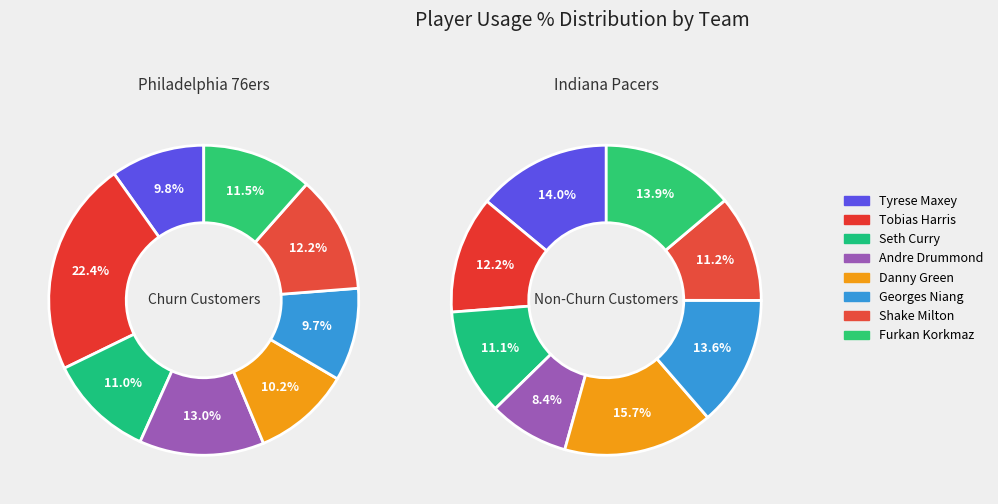

Is it true that Shake Milton is 1% of the pie?

False